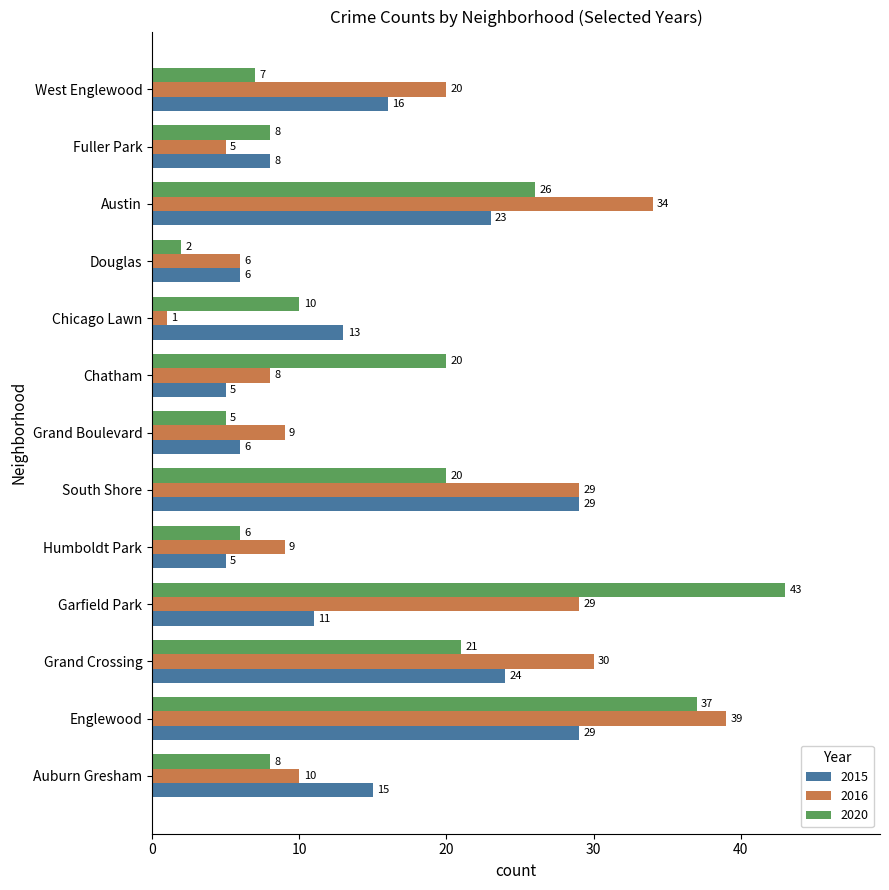

What is the total value across all series at Englewood?

105